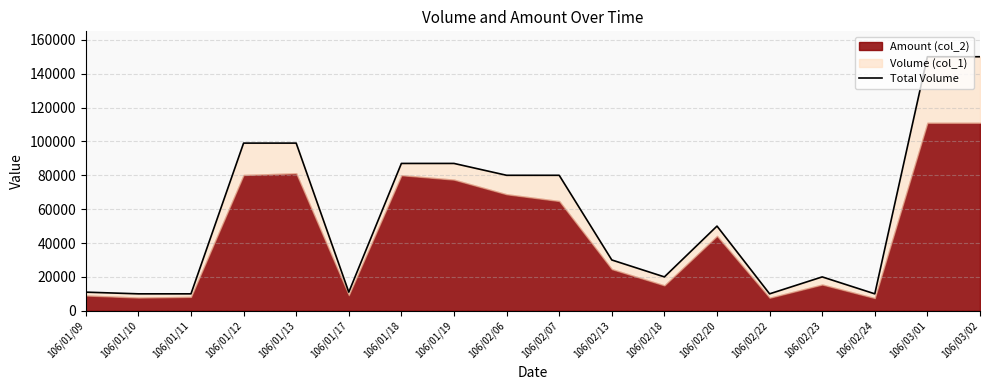

Which has a higher value, 106/03/01 or 106/02/22?

106/03/01